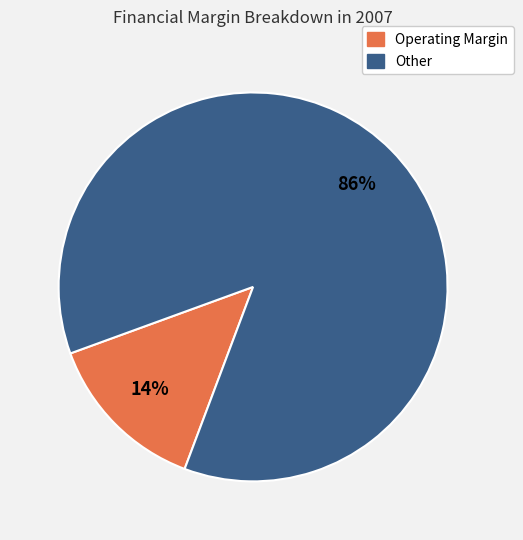

True or false: Other accounts for 86% of the total.

True